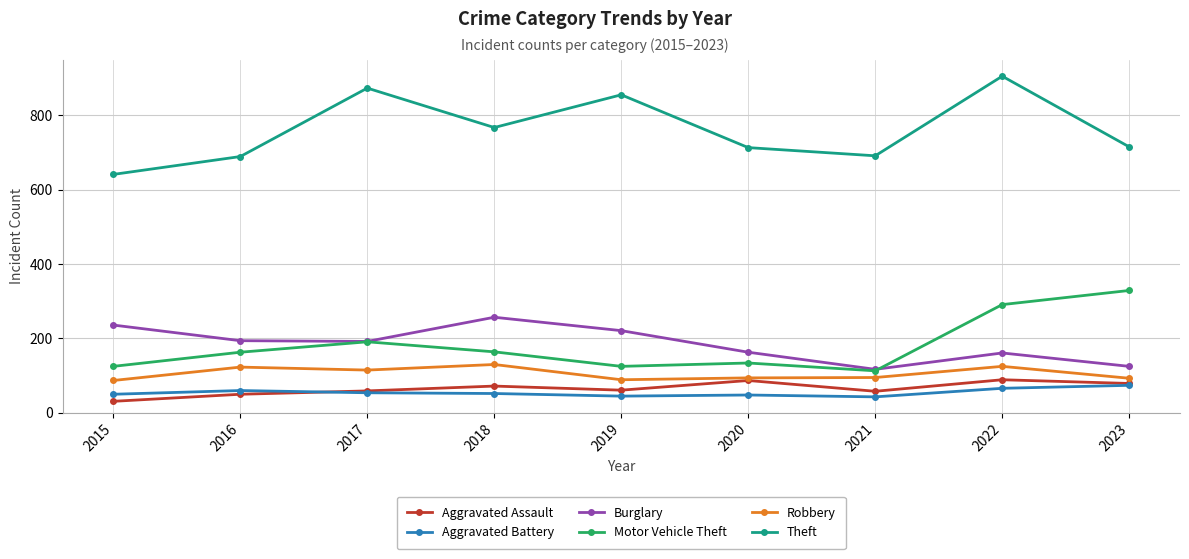

True or false: Aggravated Battery has more than 0 points higher than both neighbors.

True